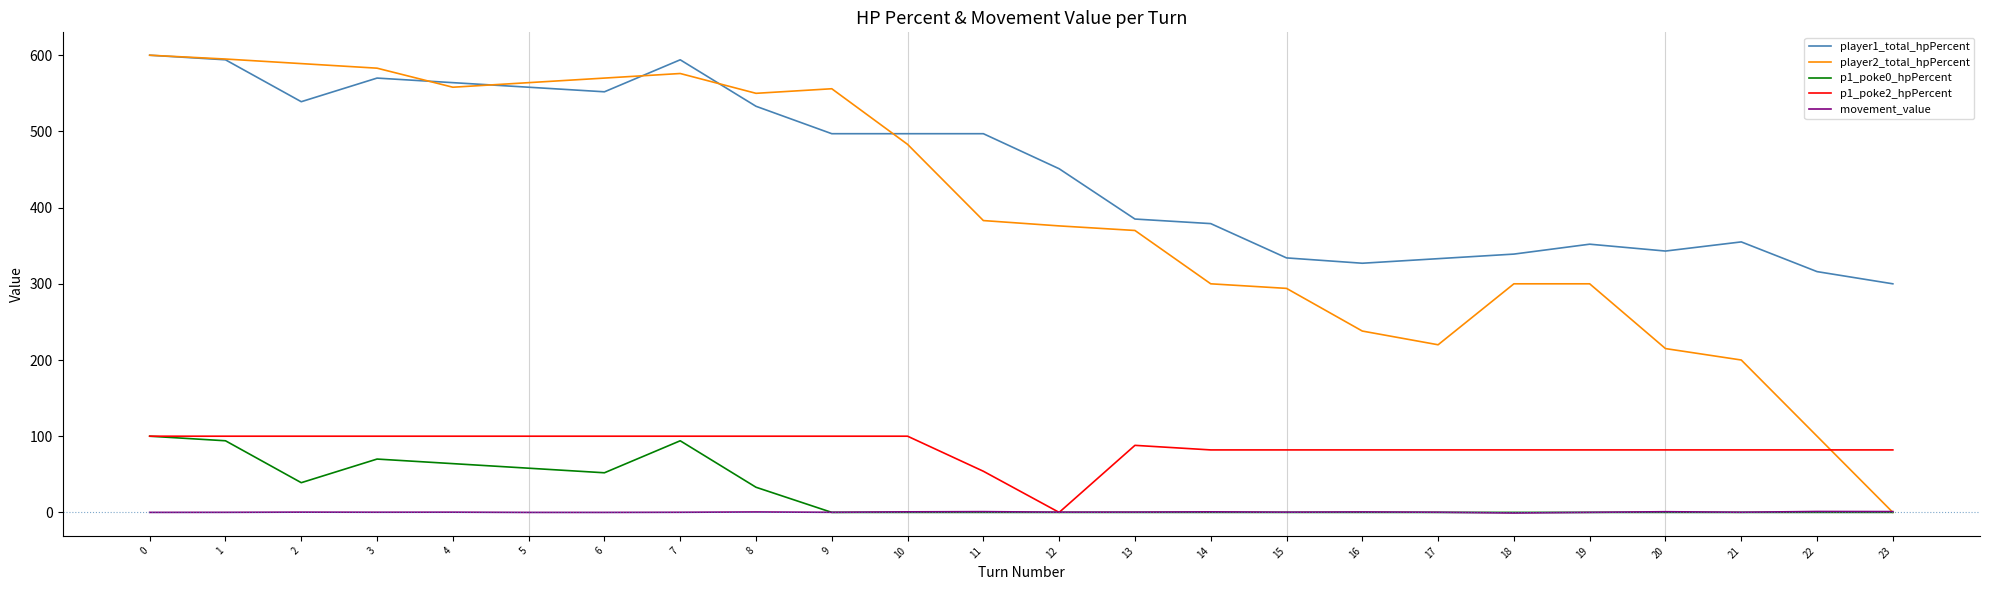

Which series has the largest range (max minus min)?

player2_total_hpPercent